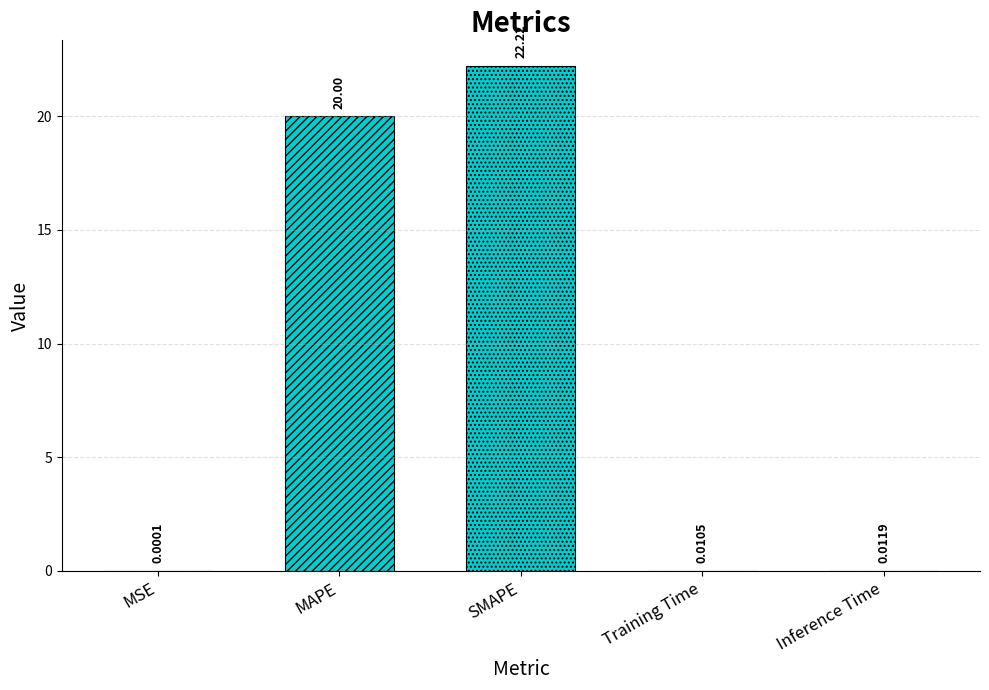

List the labels in order of value, smallest first.

MSE, Training Time, Inference Time, MAPE, SMAPE